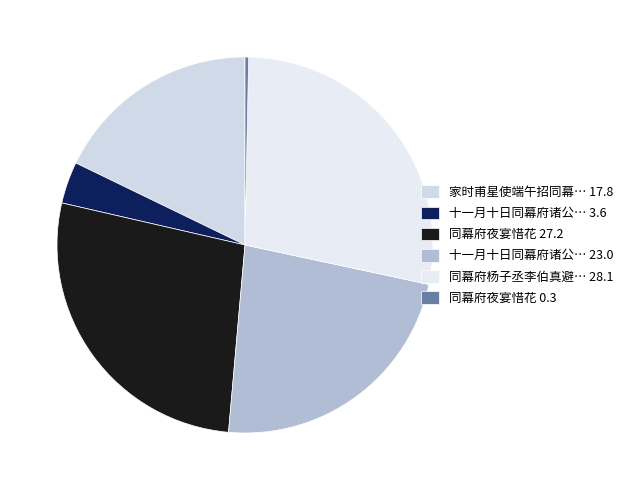

Does any single category account for the majority?

No